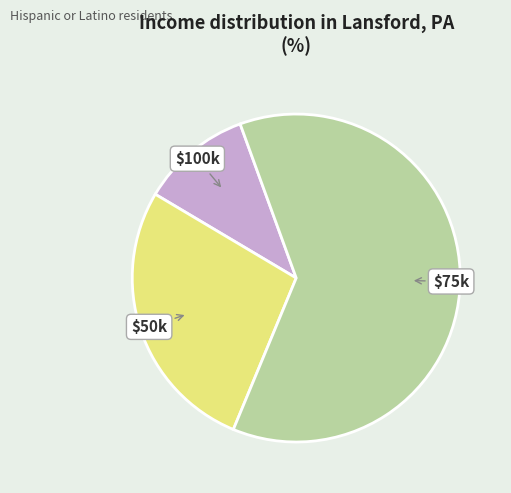

Is it true that $100k is 22% of the pie?

False